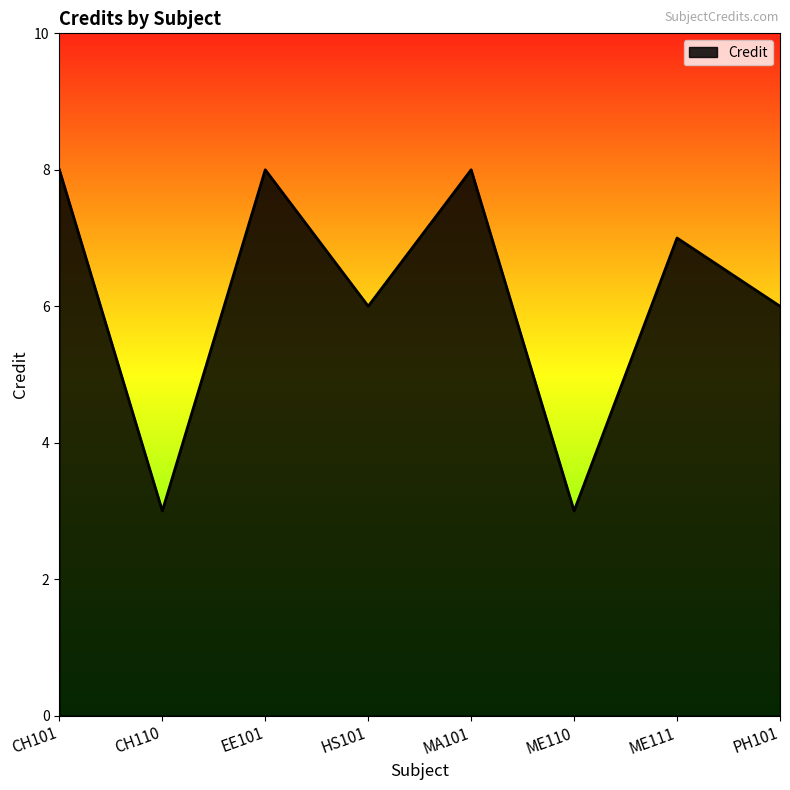

Reading left to right, extract all data points from this chart.

CH101=8	CH110=3	EE101=8	HS101=6	MA101=8	ME110=3	ME111=7	PH101=6